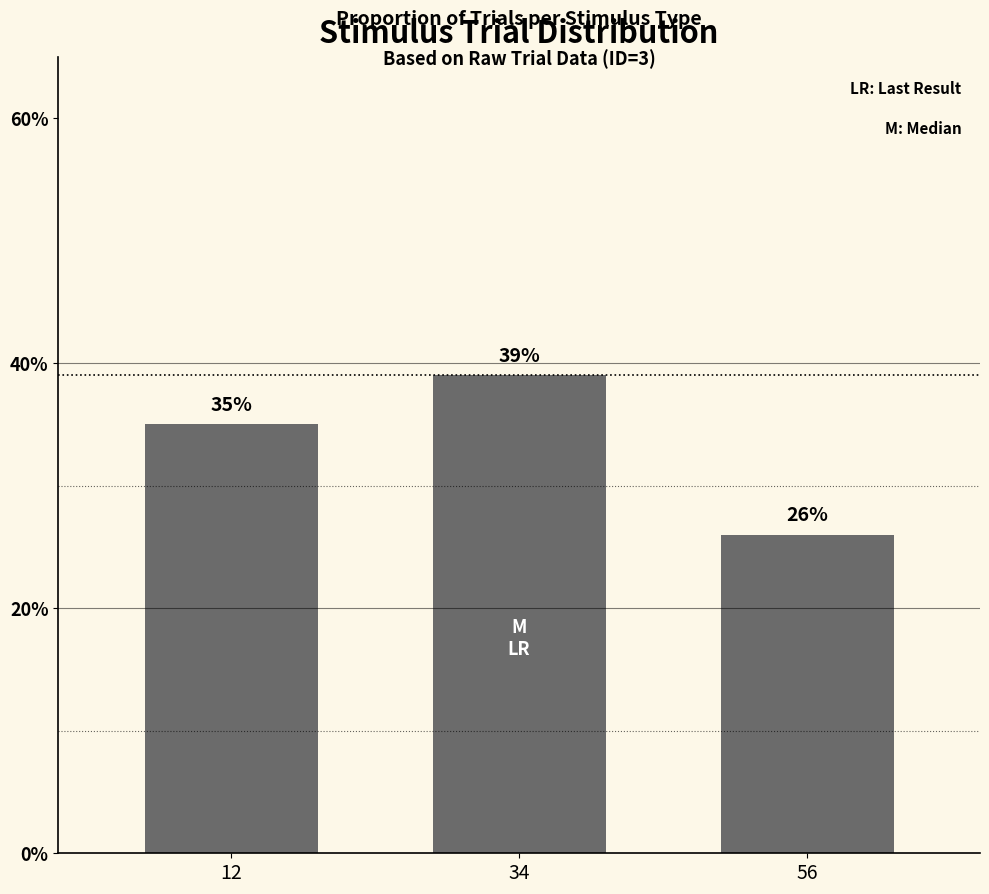

List the labels in order of value, smallest first.

56, 12, 34